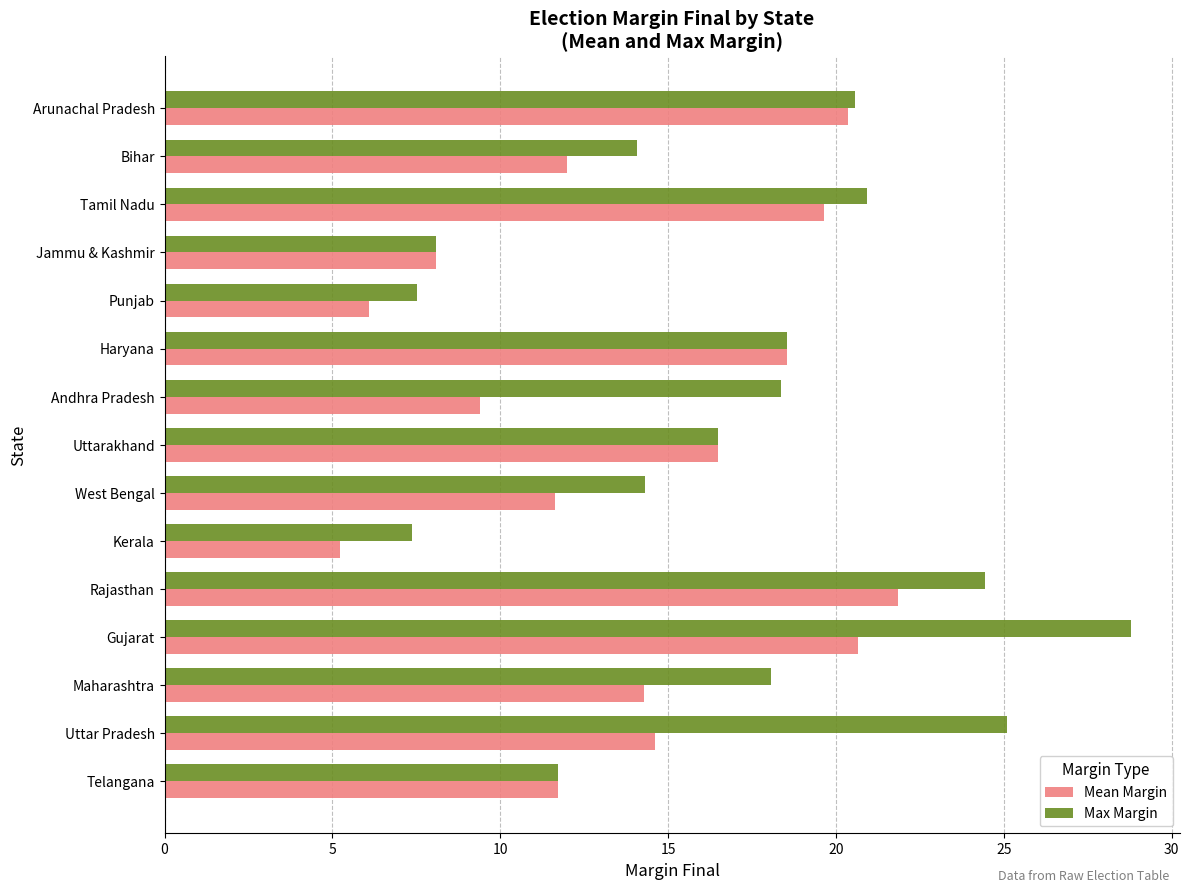

What is the minimum value for Mean Margin?

5.2